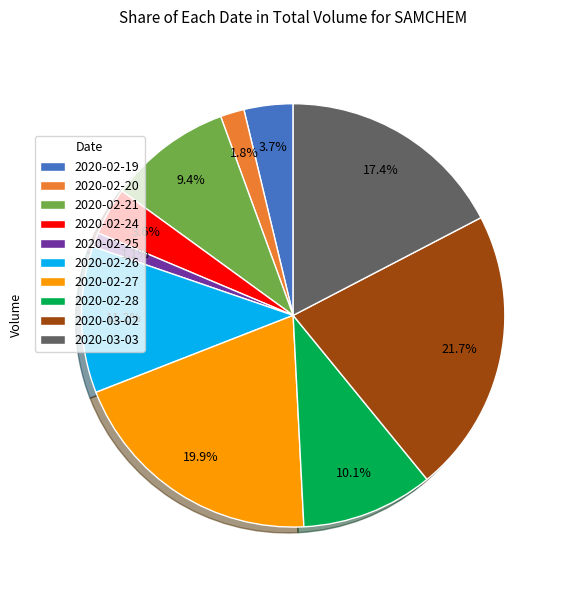

Count the number of slices in the pie.

10